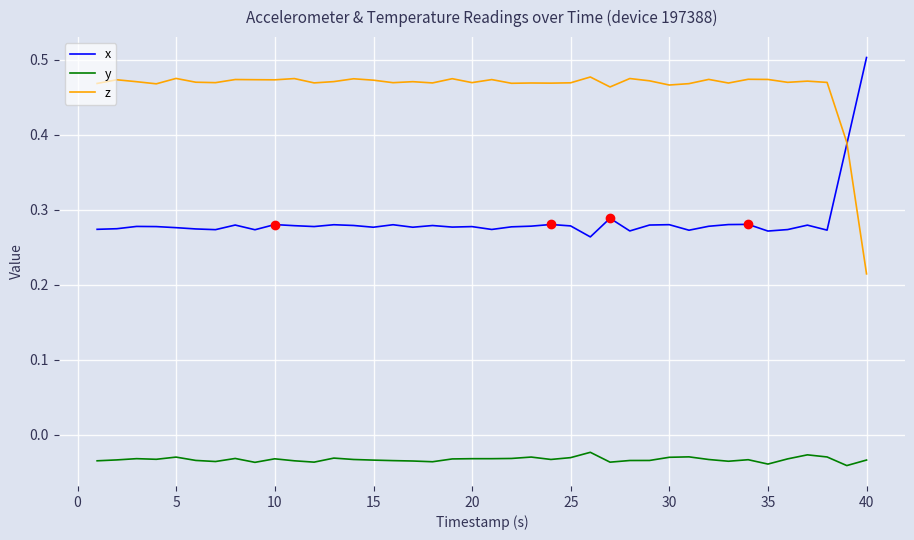

Rank the series by their maximum value, from highest to lowest.

x, z, y